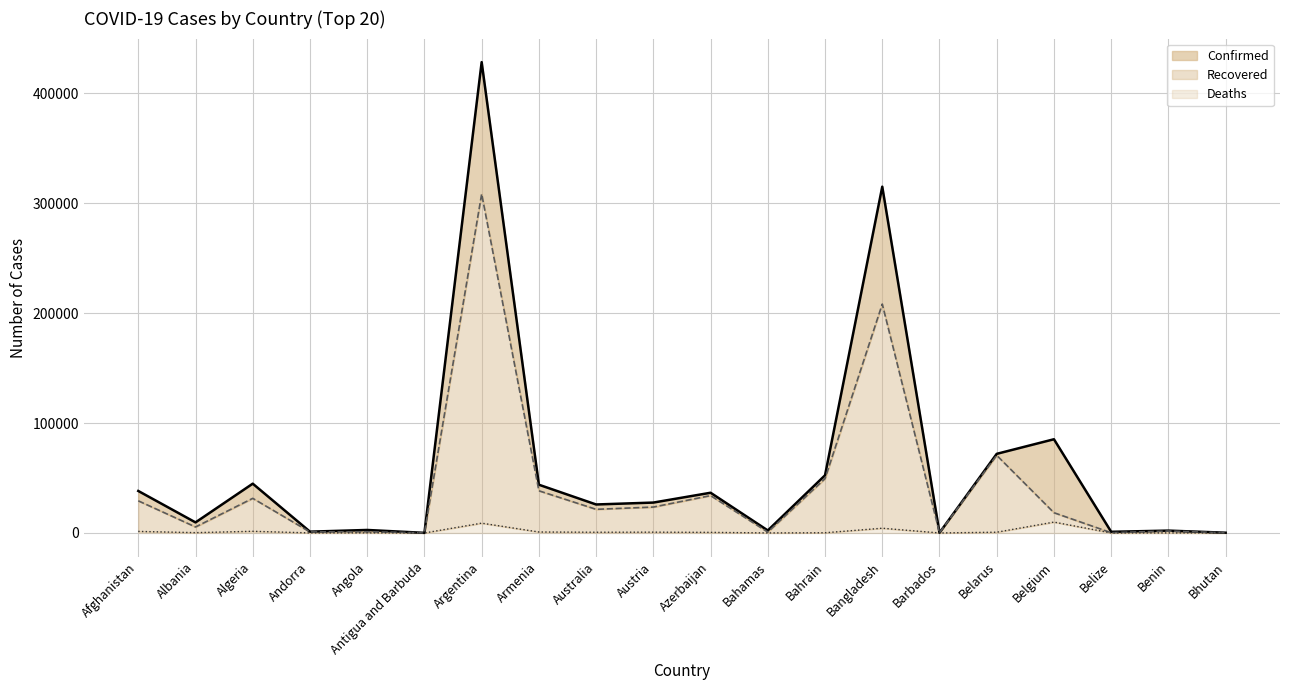

How many interior local peaks does the Recovered (line) series have?

7